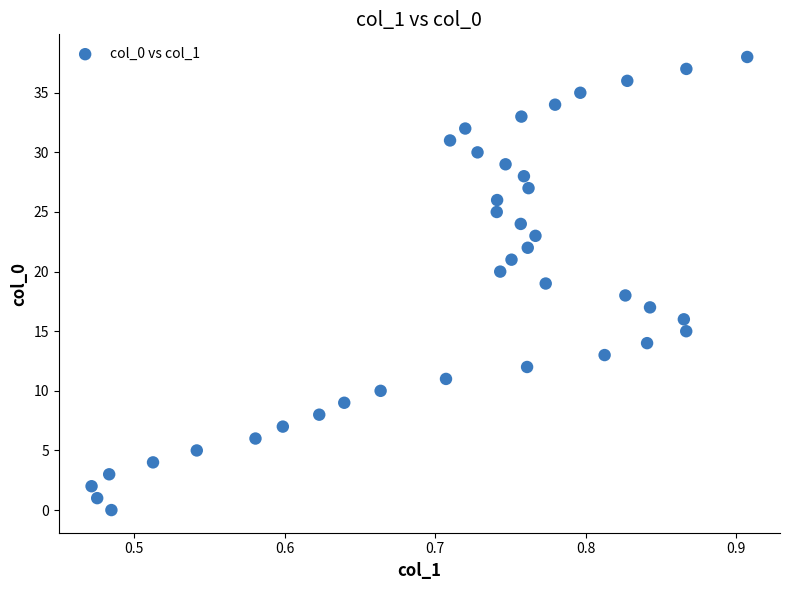

What is the range of Y values (max minus min)?

38